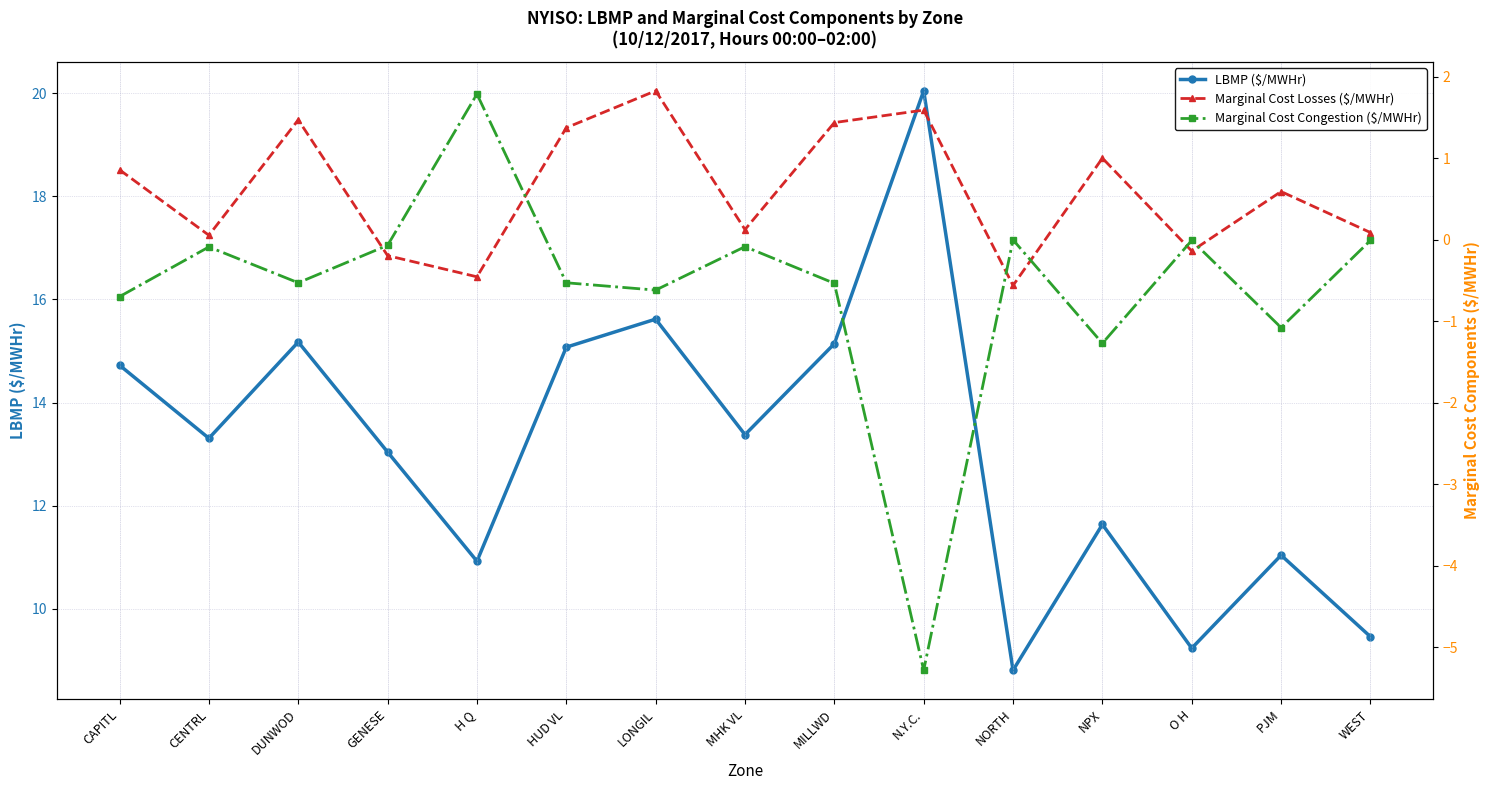

Is it true that Marginal Cost Losses ($/MWHr) equals 2.6 at LONGIL?

False